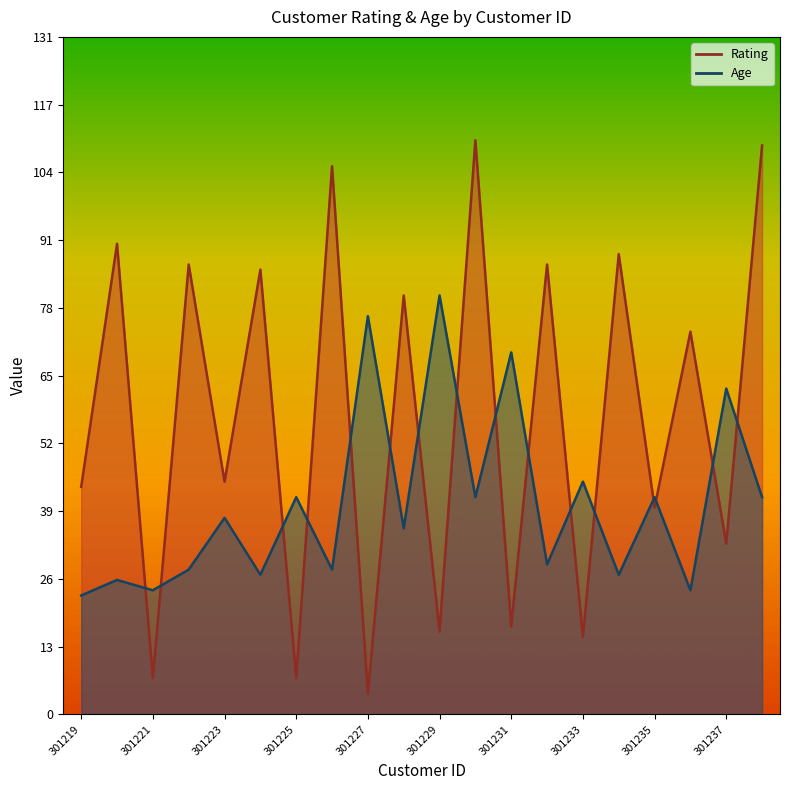

Which has a higher value, 301236 or 301238?

301238